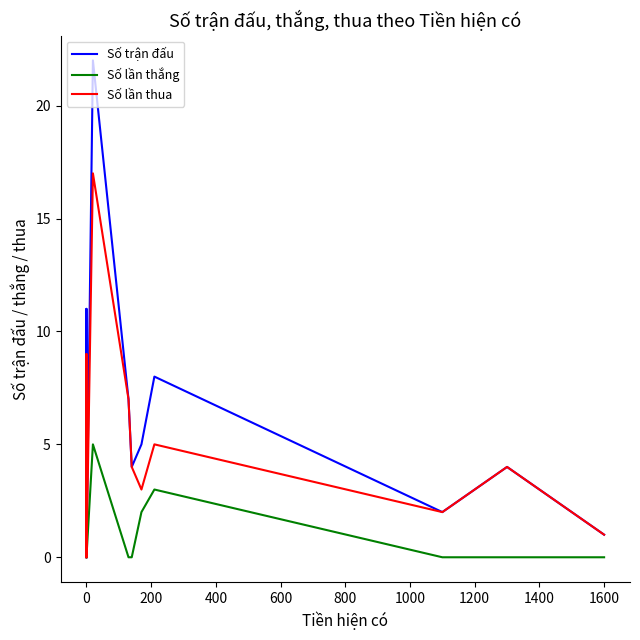

What position from the right is 600?

7